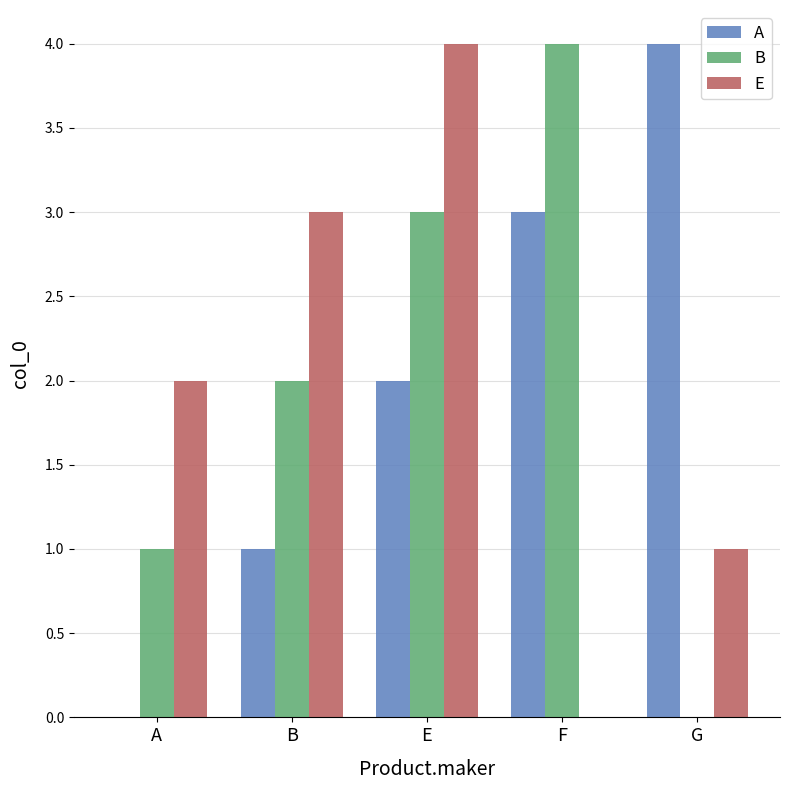

How many series are shown in this chart?

3